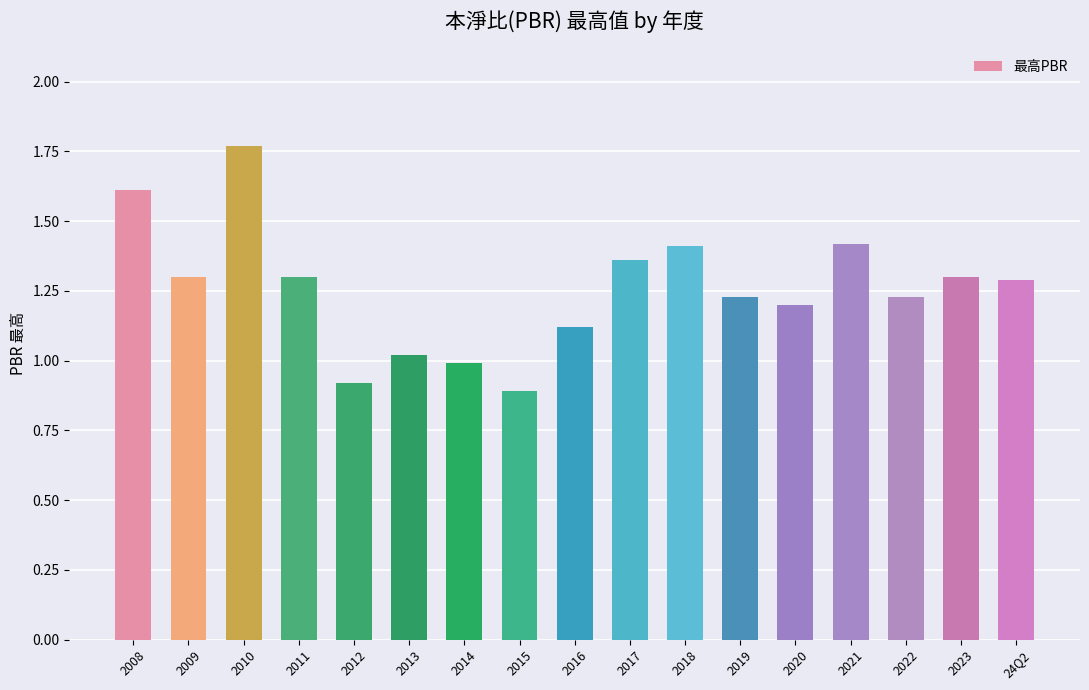

Which category has the highest value across all series?

2010